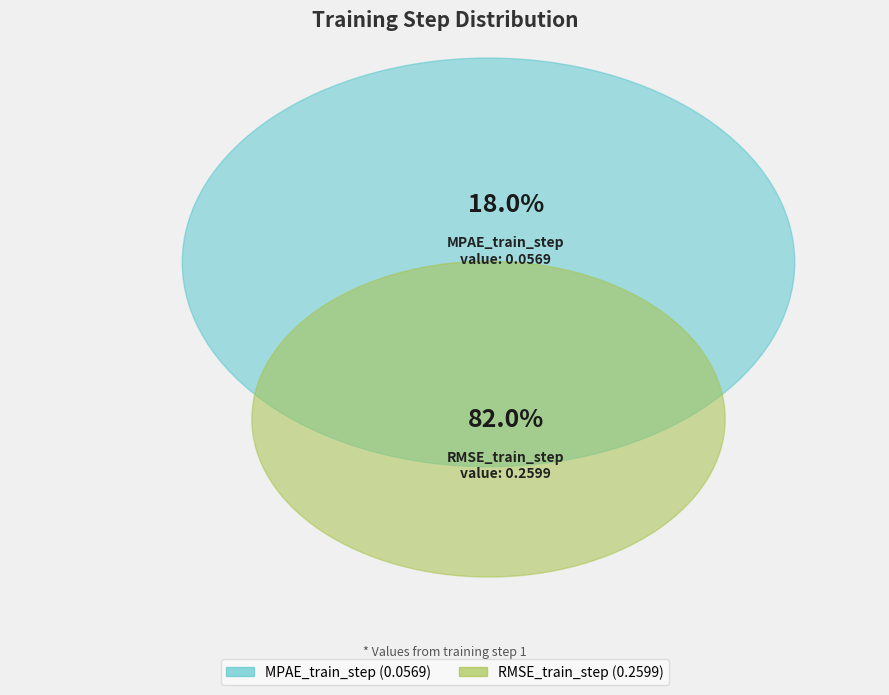

Which slice is the smallest?

MPAE_train_step